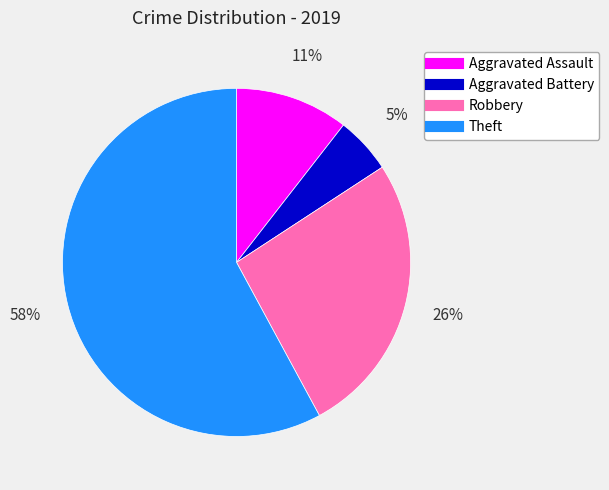

Is Theft the majority of the pie?

Yes